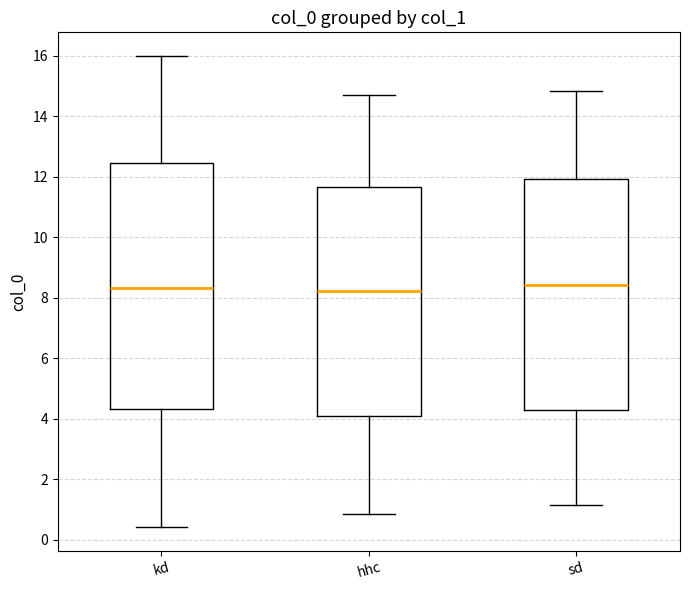

Which box is the tallest, from its lower edge to its upper edge?

kd